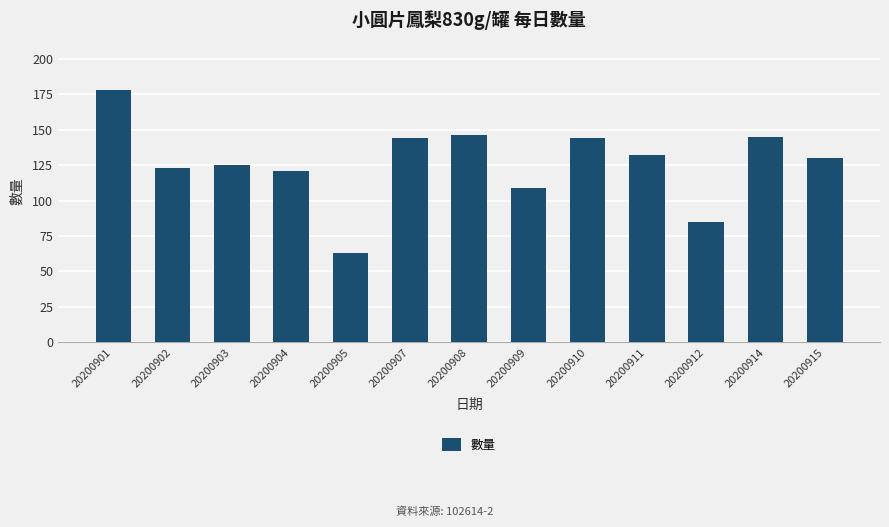

At which label is the value closest to 120?

20200904